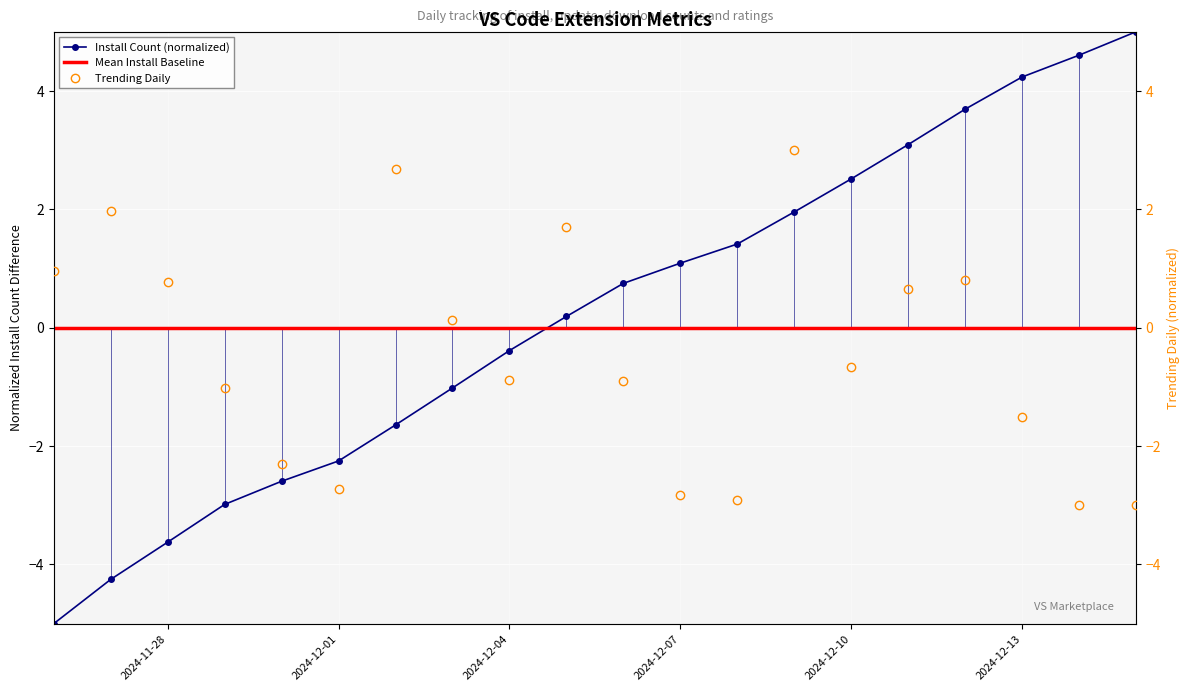

True or false: Mean Install Baseline and Install Count (normalized) intersect in this chart.

True